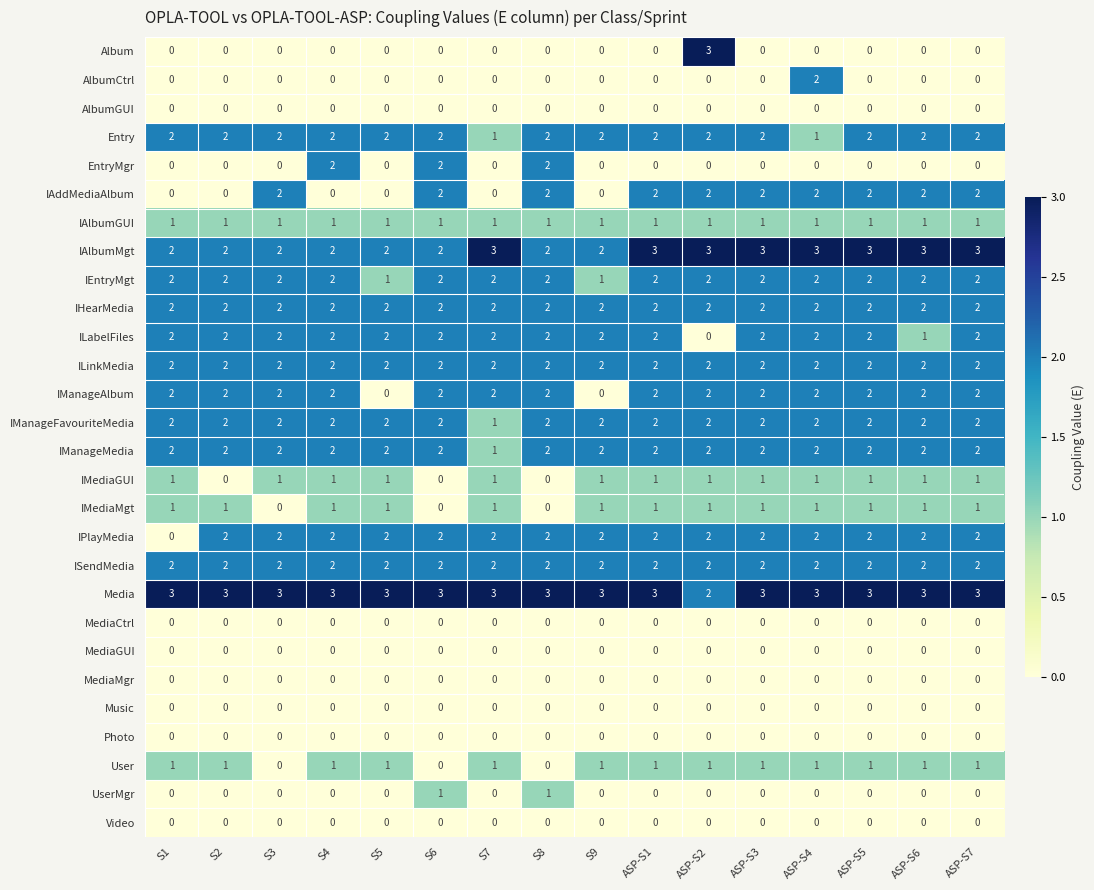

The value of Album at S5 is 0. True or false?

True